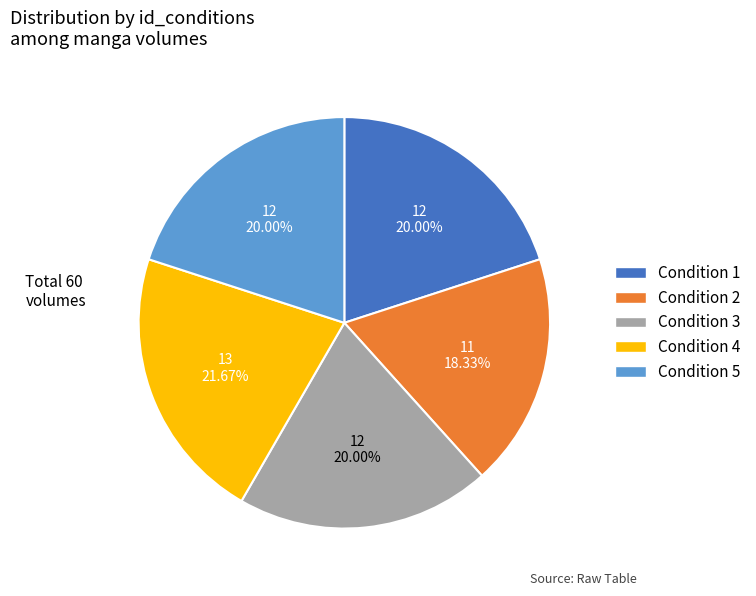

Does any single category account for the majority?

No